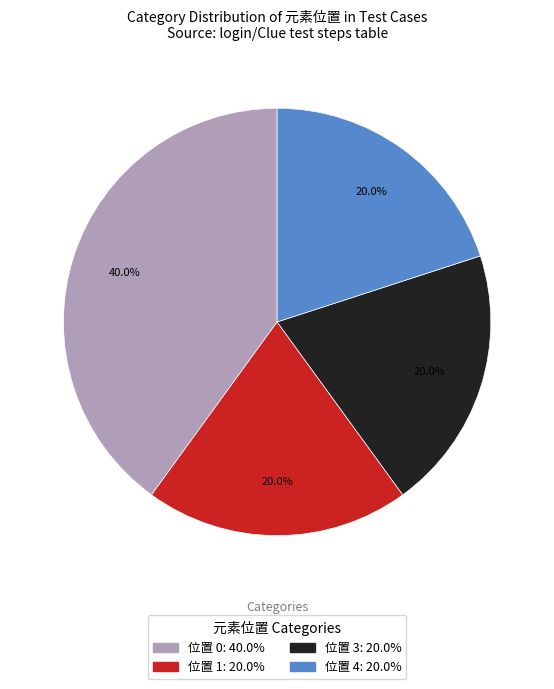

Is there any slice that represents more than half of the pie?

No